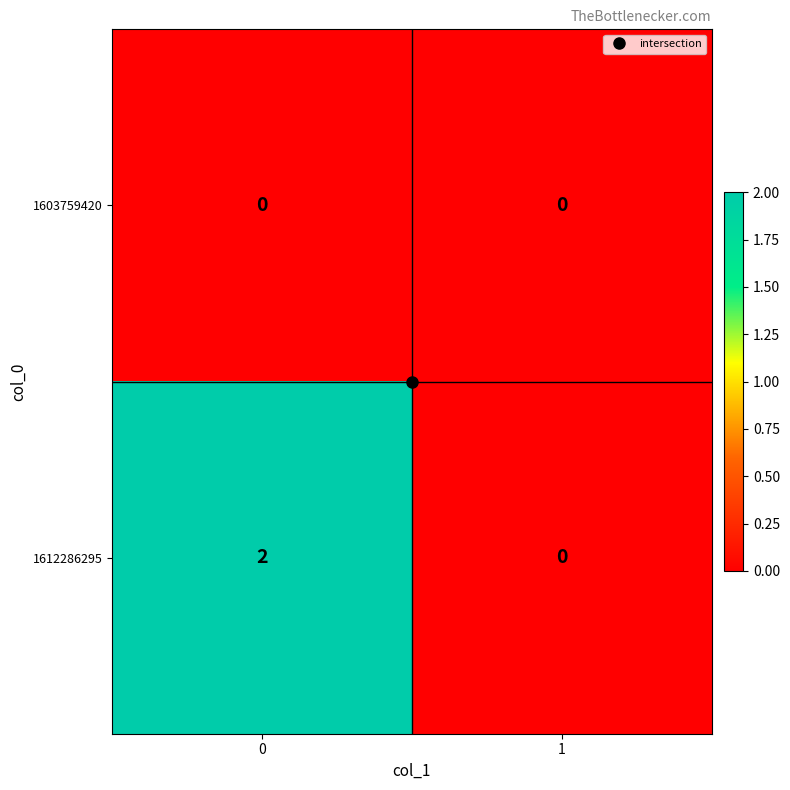

The value of 1612286295 at 0 is 1. True or false?

False